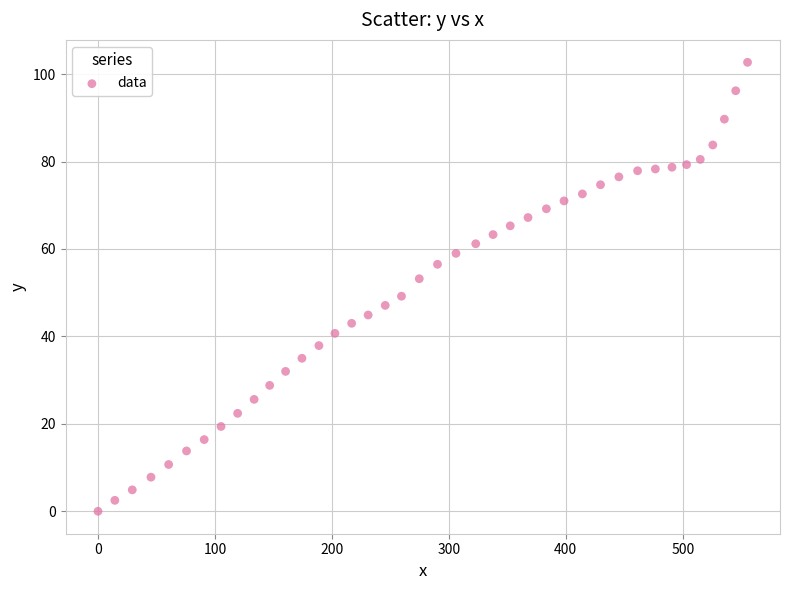

What is the range of Y values (max minus min)?

102.7